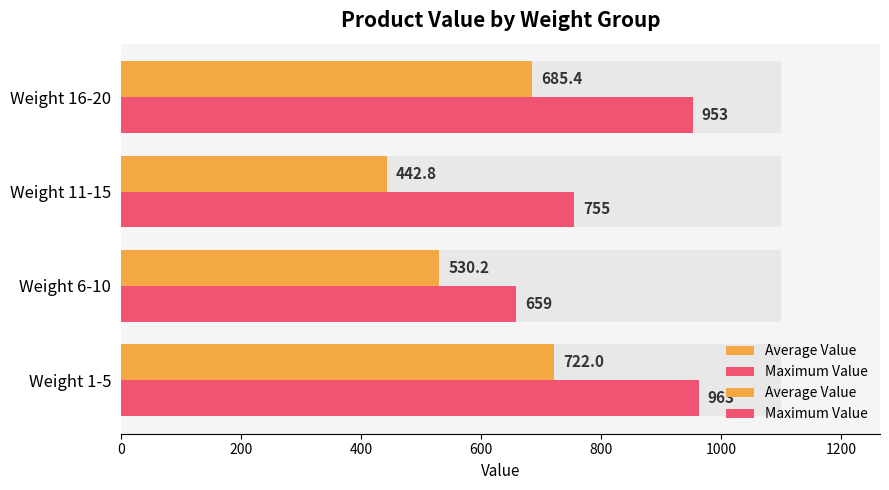

Is it true that Maximum Value equals 340.6 at Weight 6-10?

False